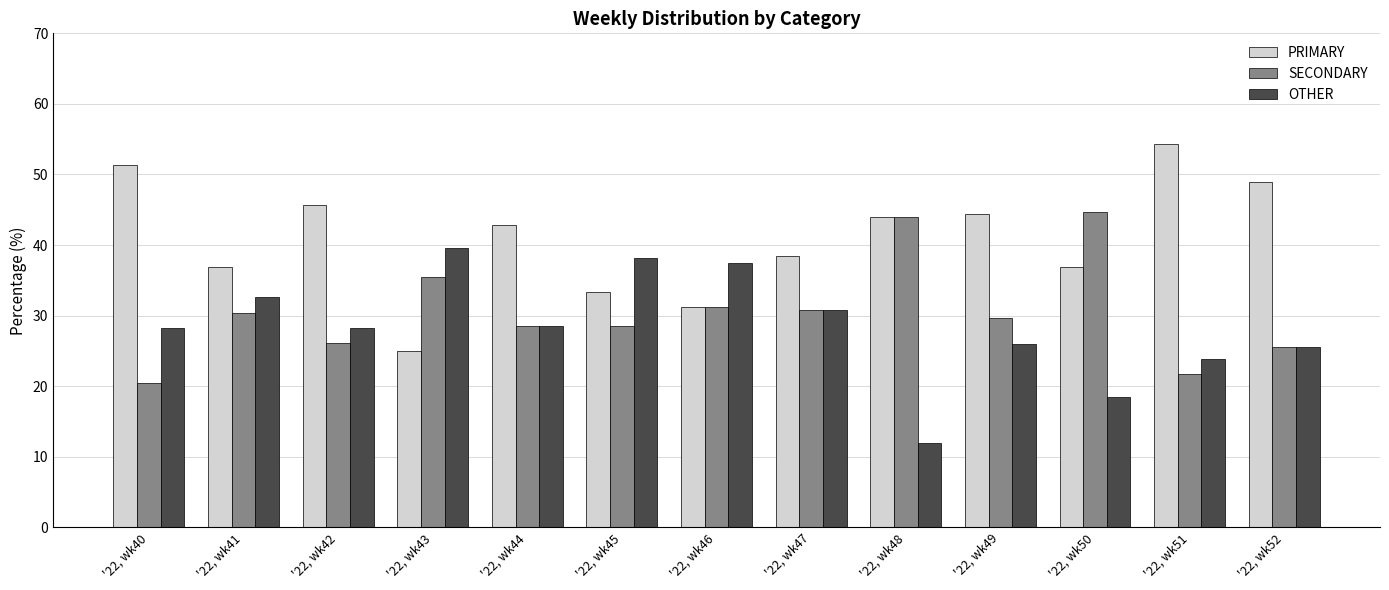

Which series has the largest total across all categories?

PRIMARY